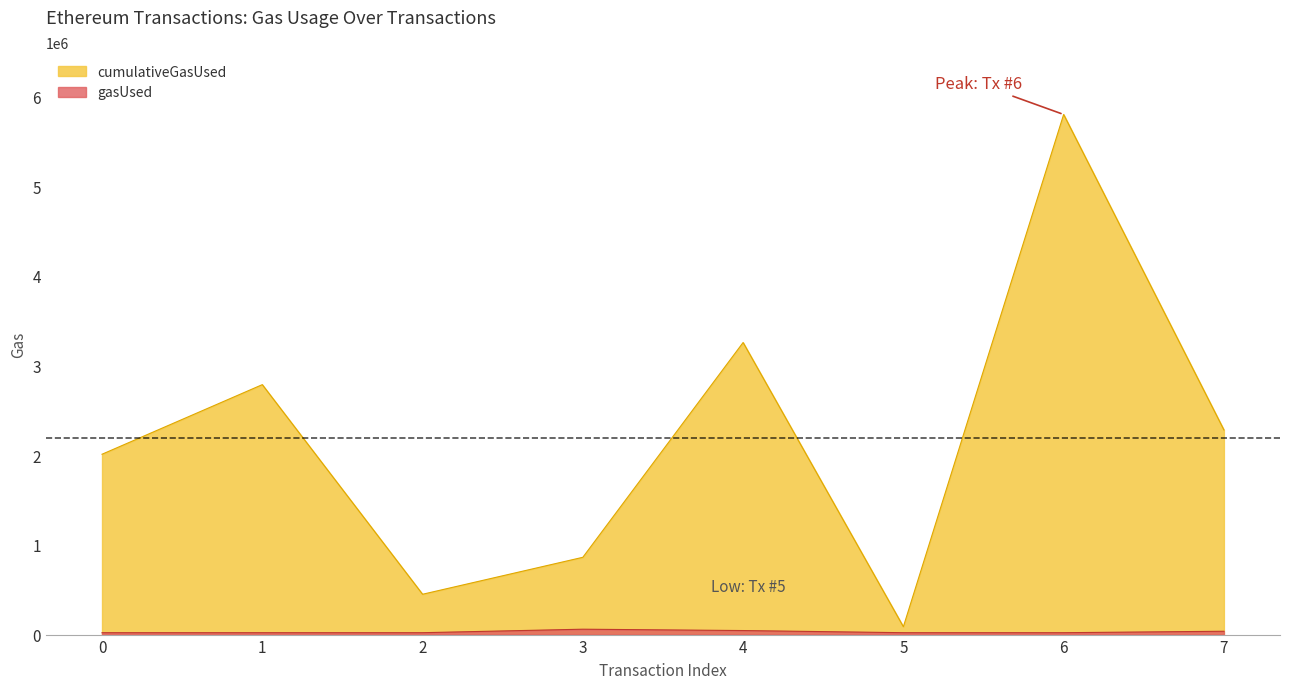

Which series has the widest spread of values?

cumulativeGasUsed